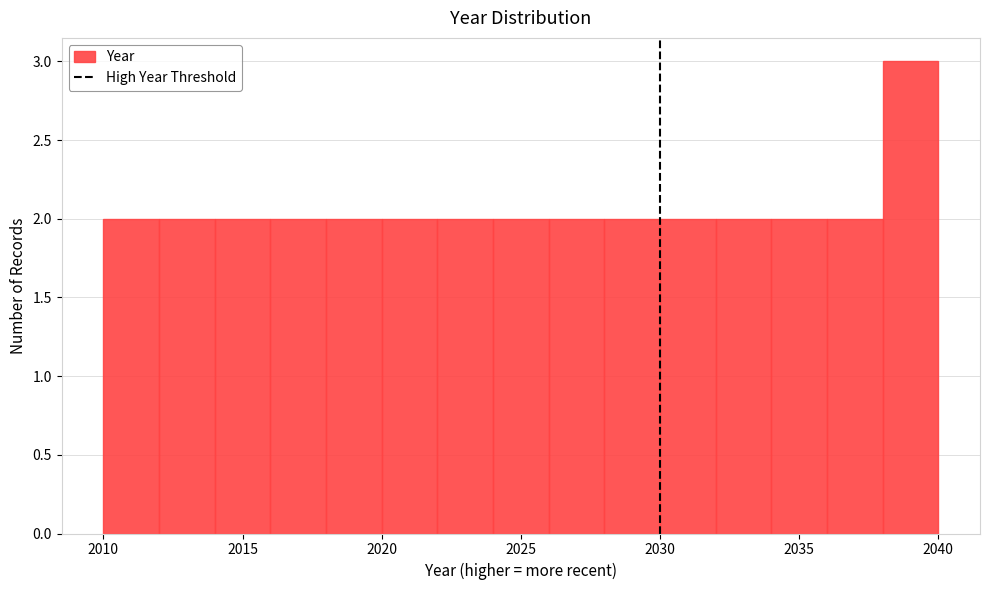

What is the height of the bar covering 2010 to 2012 on the x-axis? The values are not printed on the chart, so give them approximately, as read against the axis.

2